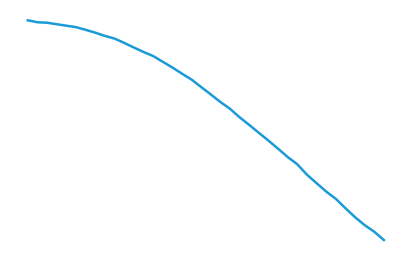

Is this an area chart (filled region under the line)?

No